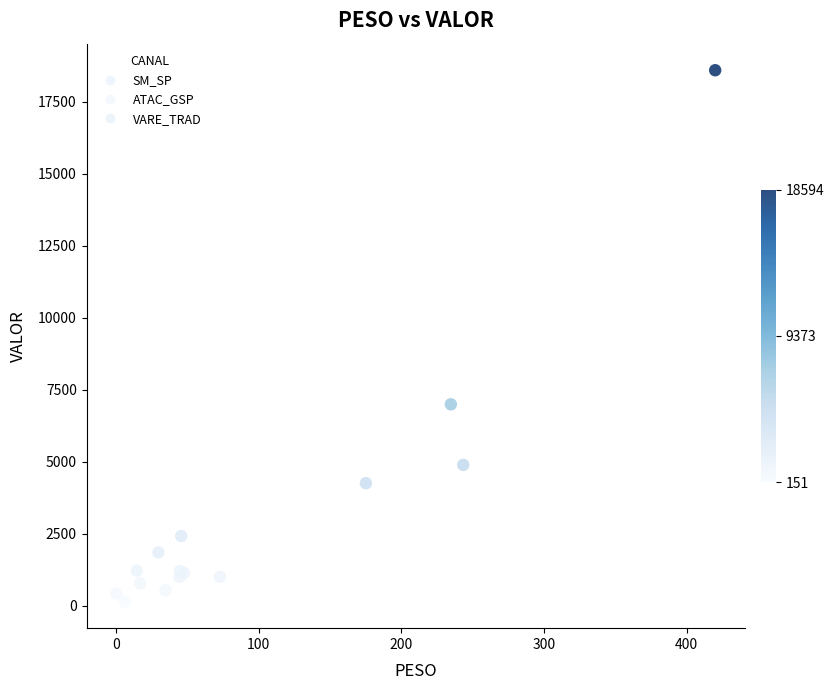

What Y value in the scatter plot is closest to 9372?

6998.4